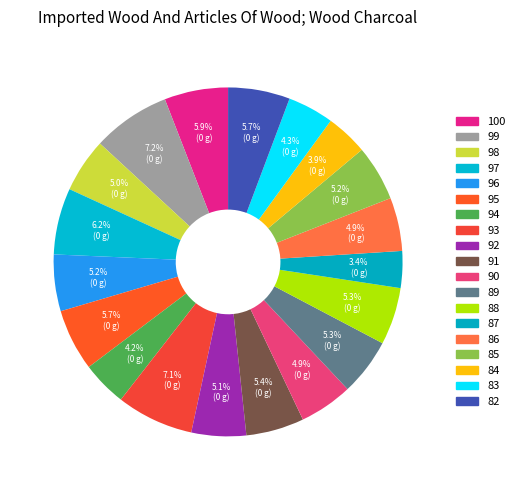

What percentage do 82 and 84 together represent?

9.6%